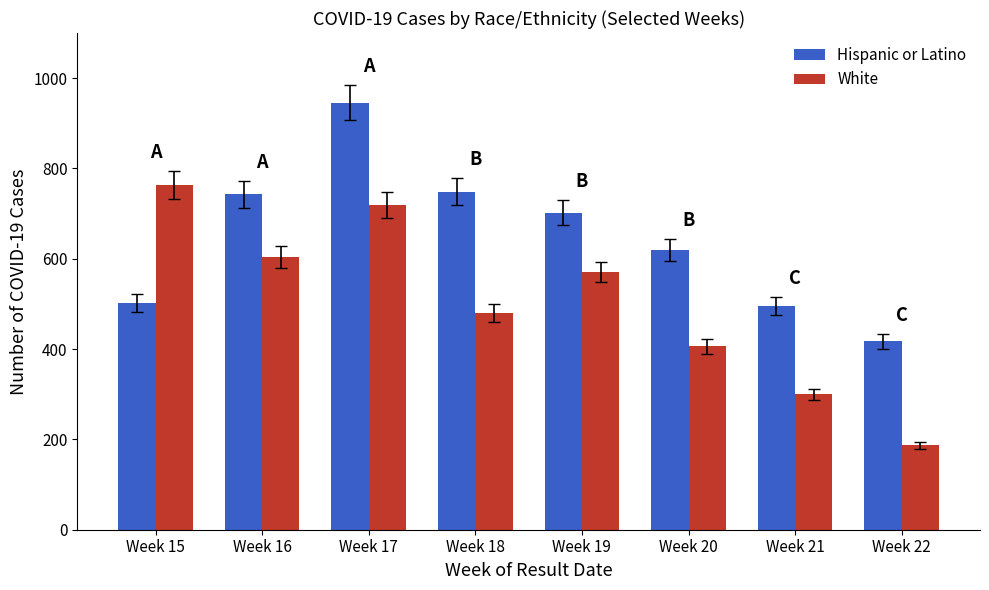

Reading right to left, transcribe all the data shown in this chart.

Hispanic or Latino: Week 22=417	Week 21=495	Week 20=619	Week 19=702	Week 18=748	Week 17=946	Week 16=743	Week 15=502
White: Week 22=187	Week 21=300	Week 20=406	Week 19=571	Week 18=480	Week 17=720	Week 16=604	Week 15=764